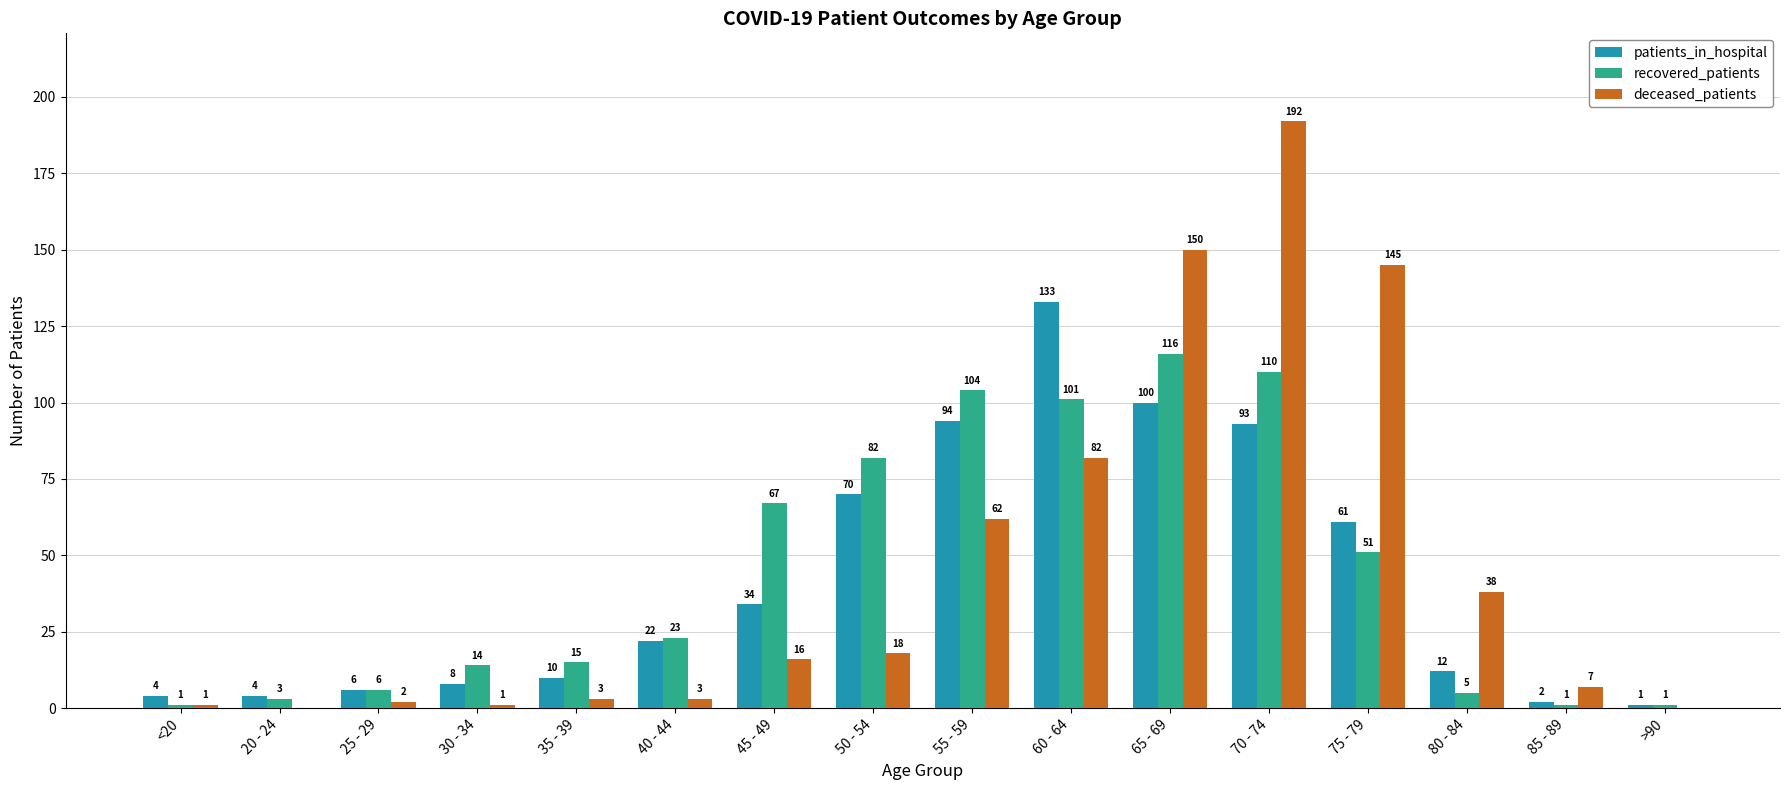

What is the total value across all series at 85 - 89?

10